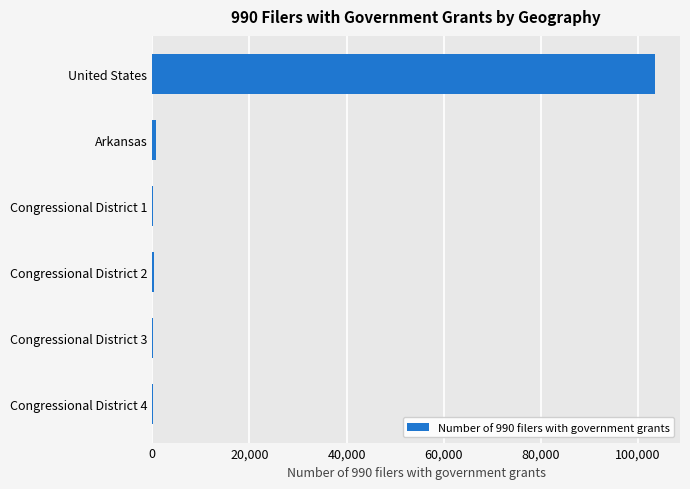

Which has a higher value, Congressional District 1 or United States?

United States